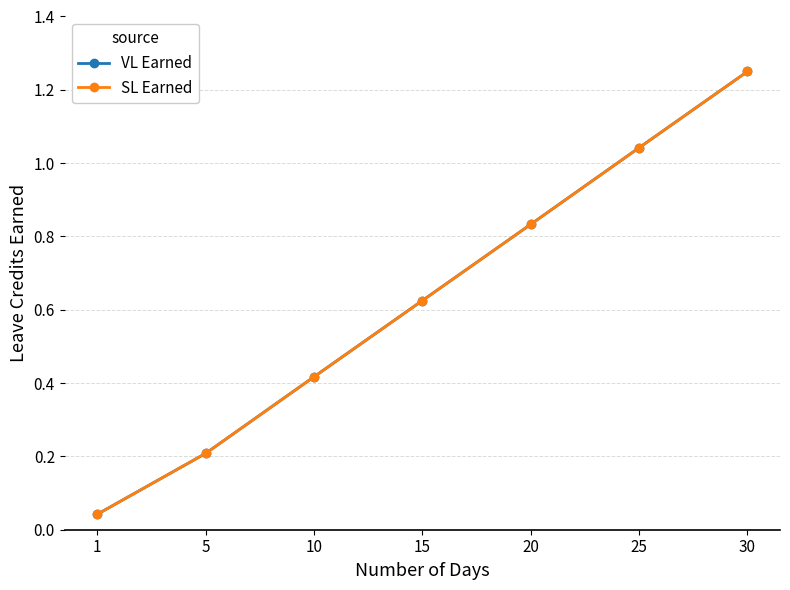

True or false: SL Earned has a value of 0.1 at 1.

False